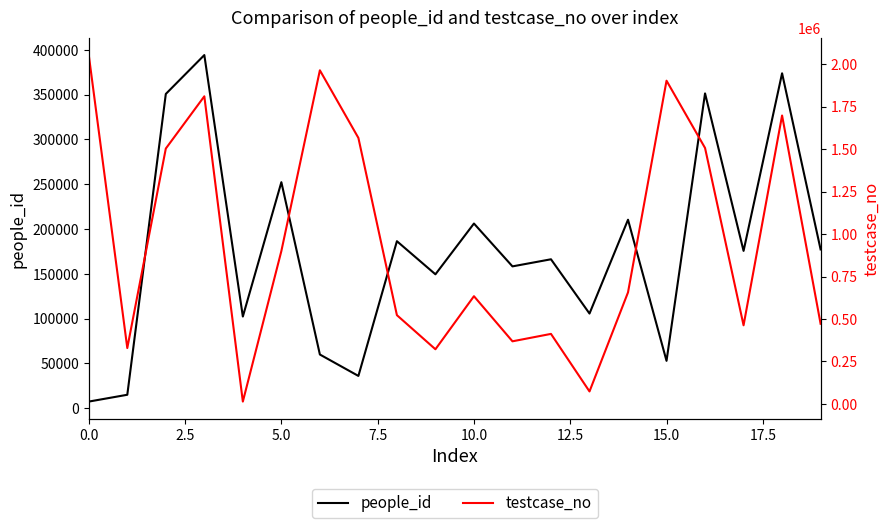

What position from the left is 16?

17